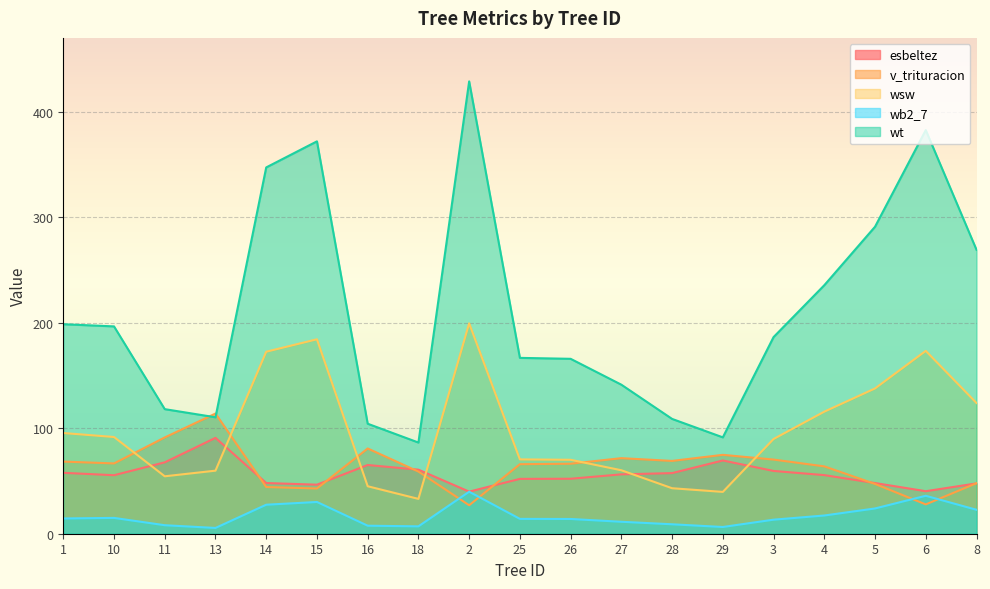

What is the value of the v_trituracion point at the 5th from the left?

44.3